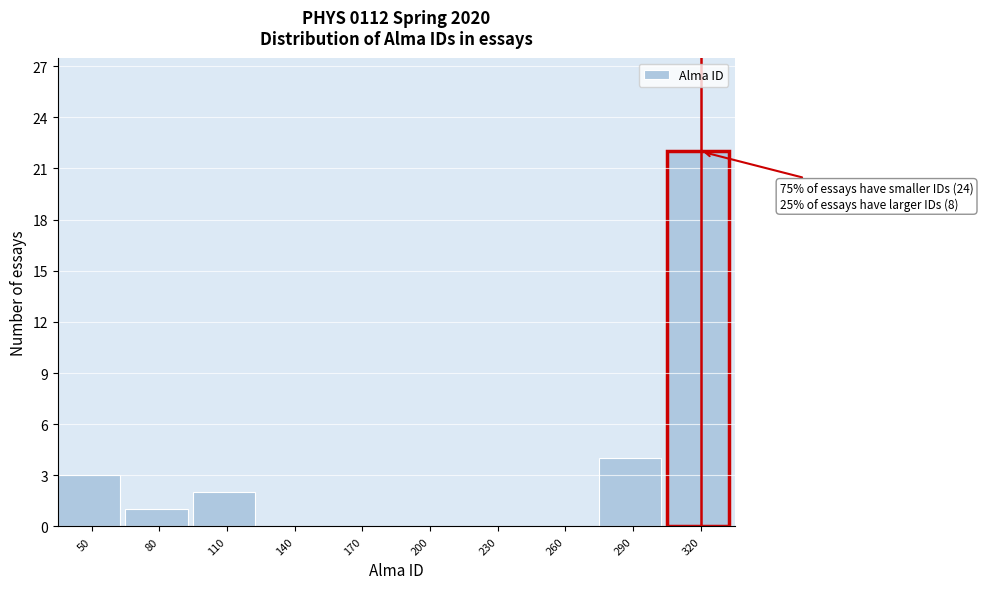

Reading left to right, extract all data points from this chart.

50=3	80=1	110=2	140=0	170=0	200=0	230=0	260=0	290=4	320=22